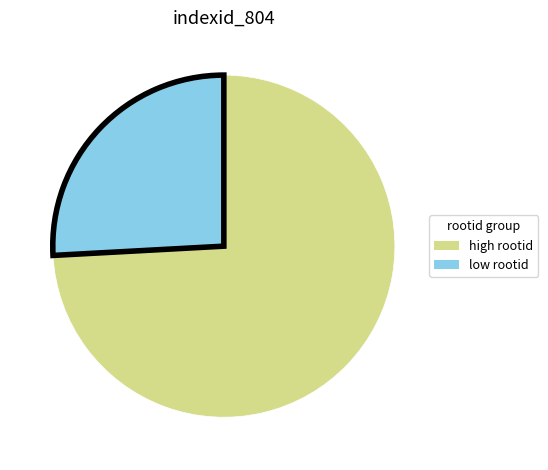

Which category has the biggest portion of the pie?

high rootid